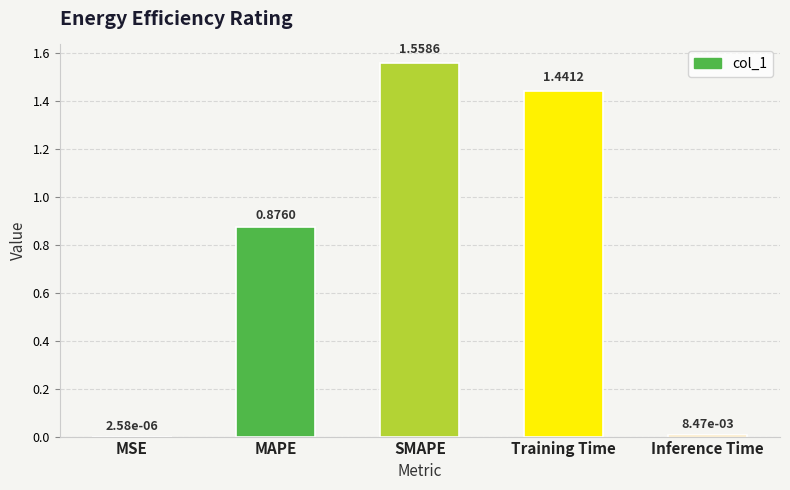

Which label corresponds to the largest value in the chart?

SMAPE